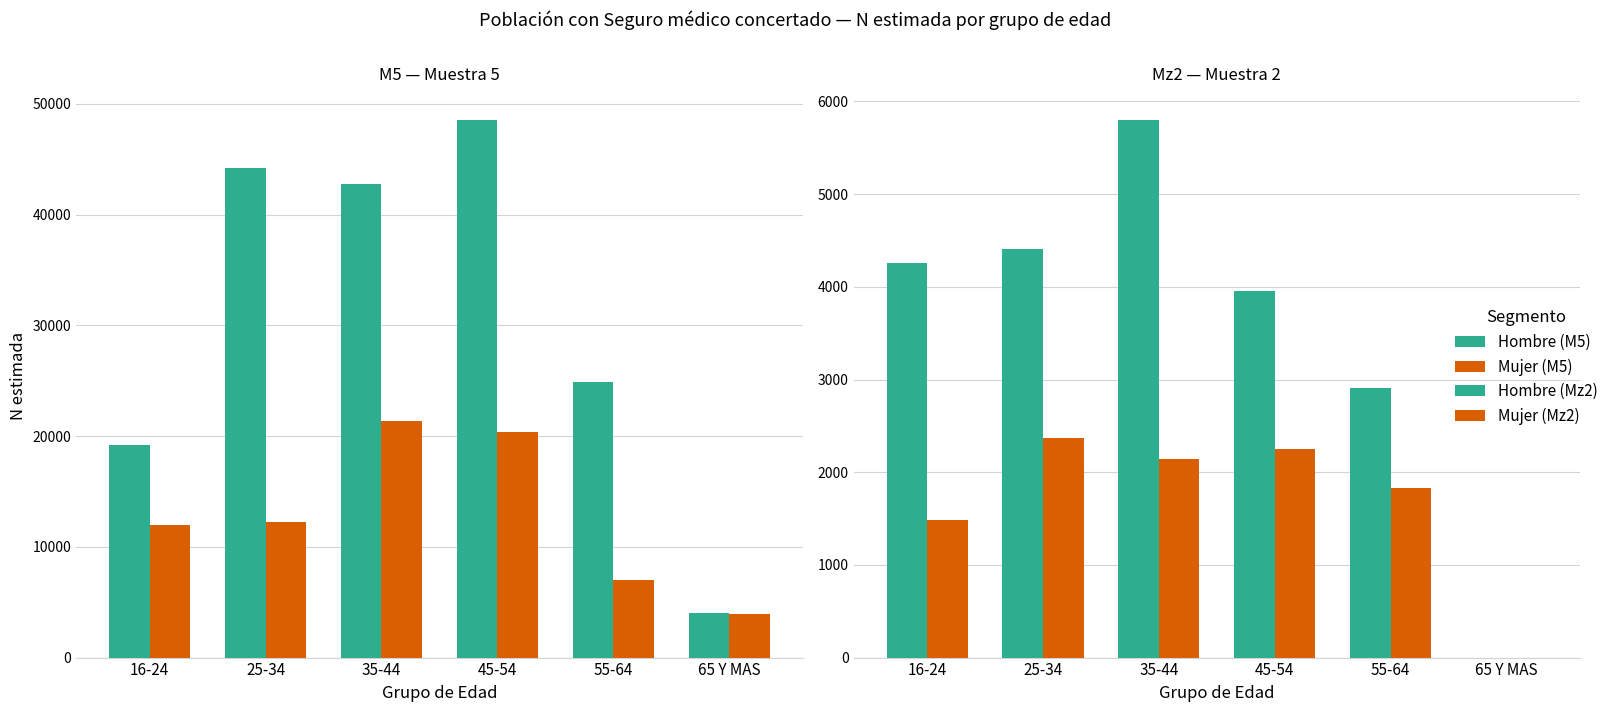

List the labels in order of Hombre (M5) value, largest first.

45-54, 25-34, 35-44, 55-64, 16-24, 65 Y MAS